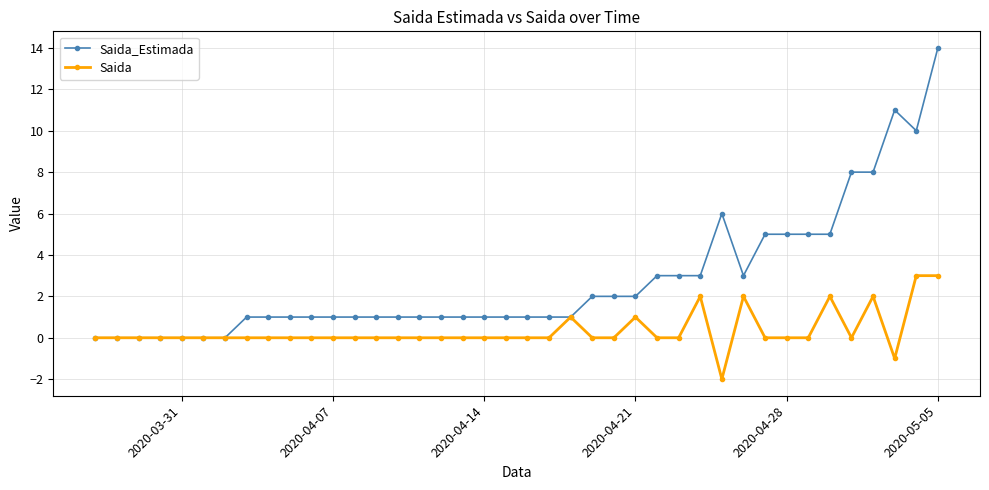

What is the value of the Saida point at the 37th from the left?

2